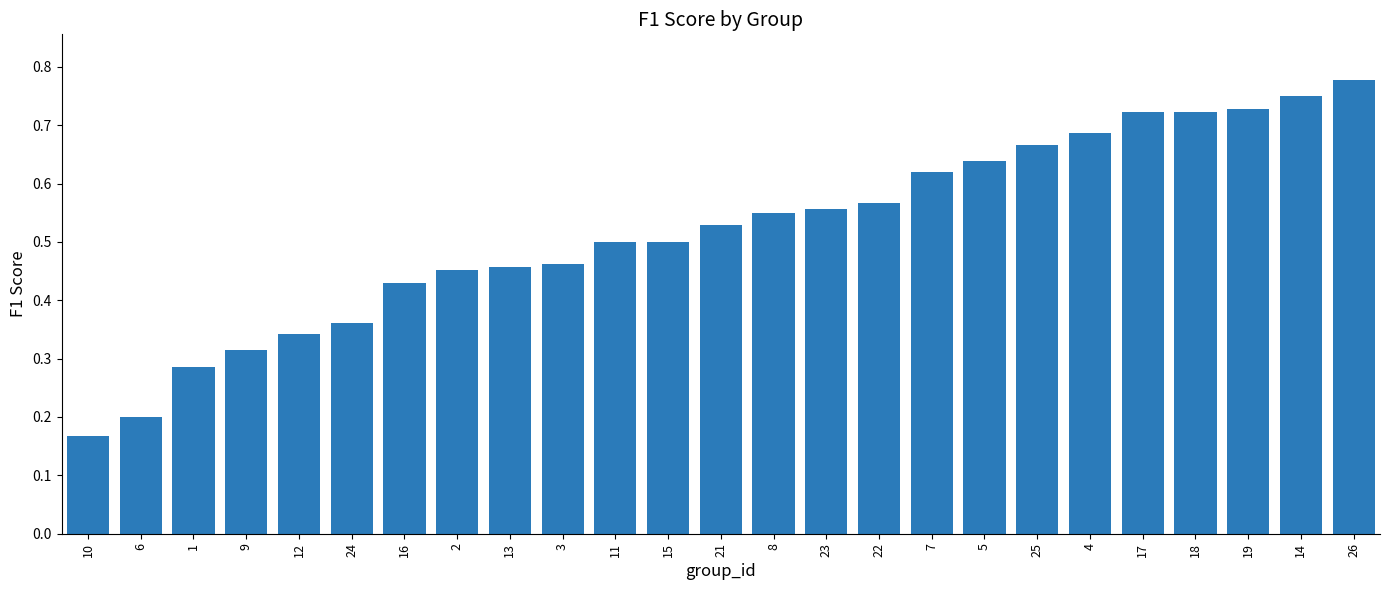

What is the sum of all values?

13.0